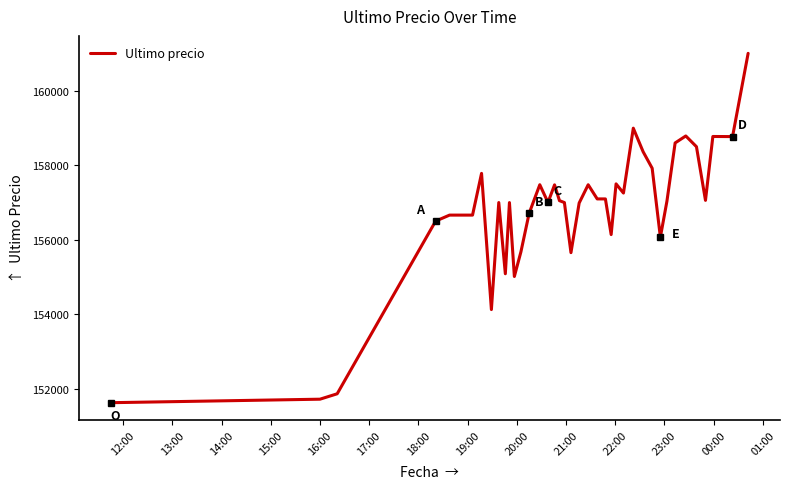

True or false: the data has more than 2 interior local peaks.

True